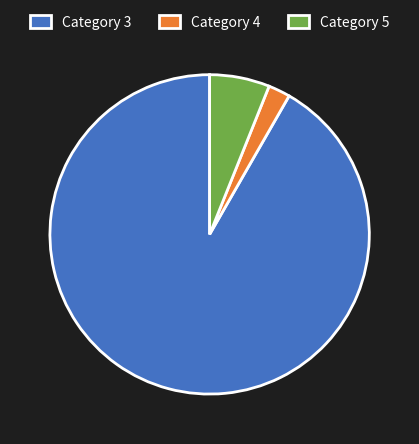

Is there a majority slice in this chart?

Yes